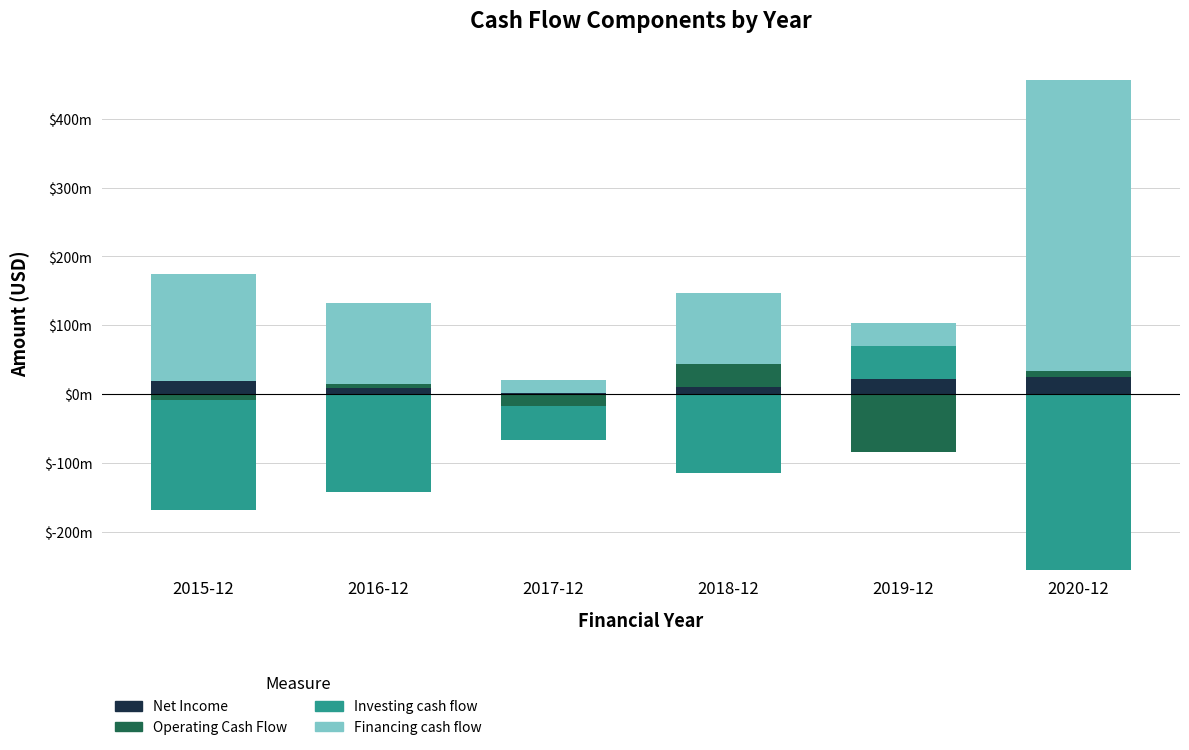

Is it true that Investing cash flow equals 17663941 at 2015-12?

False